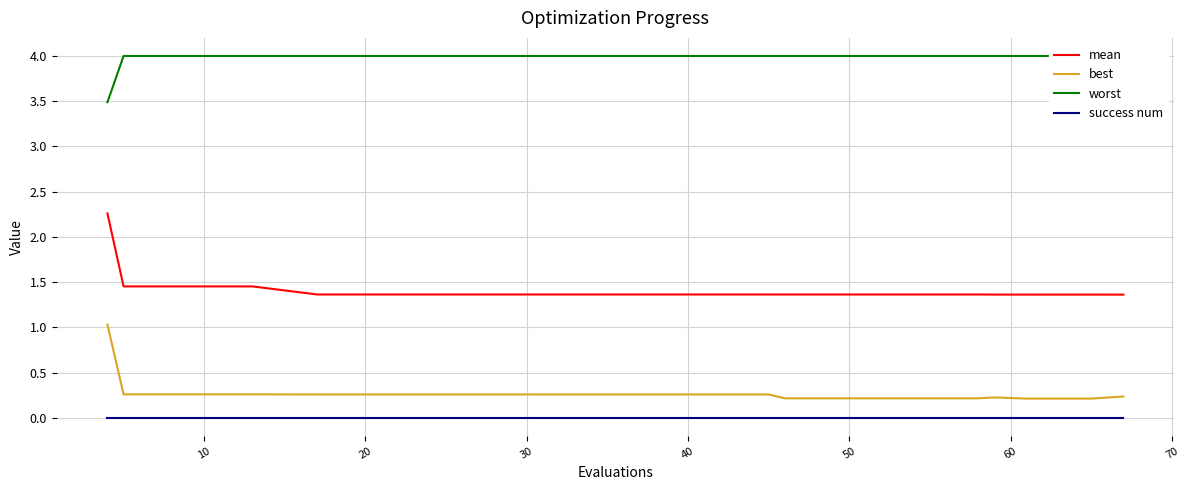

Which series changed the most between 30 and 14?

mean